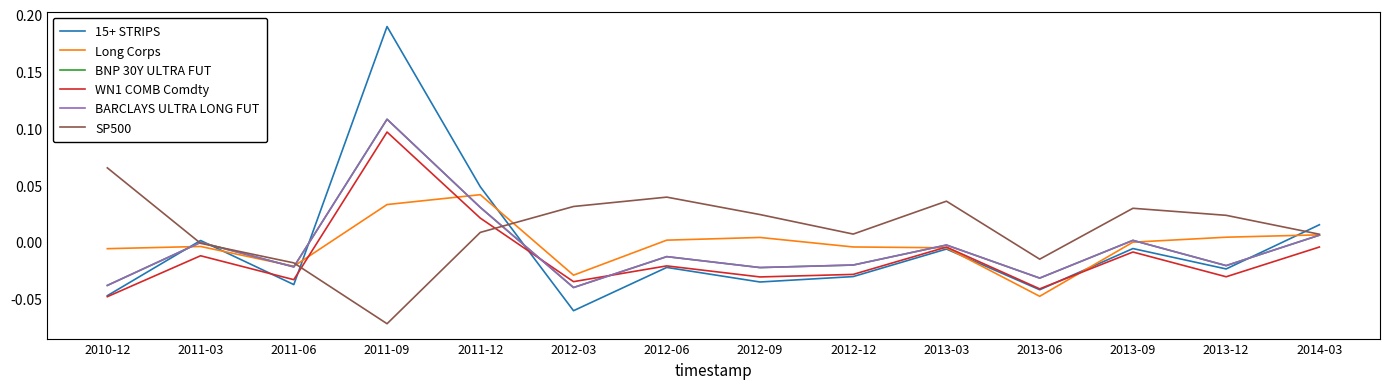

Which series has the largest range (max minus min)?

15+ STRIPS